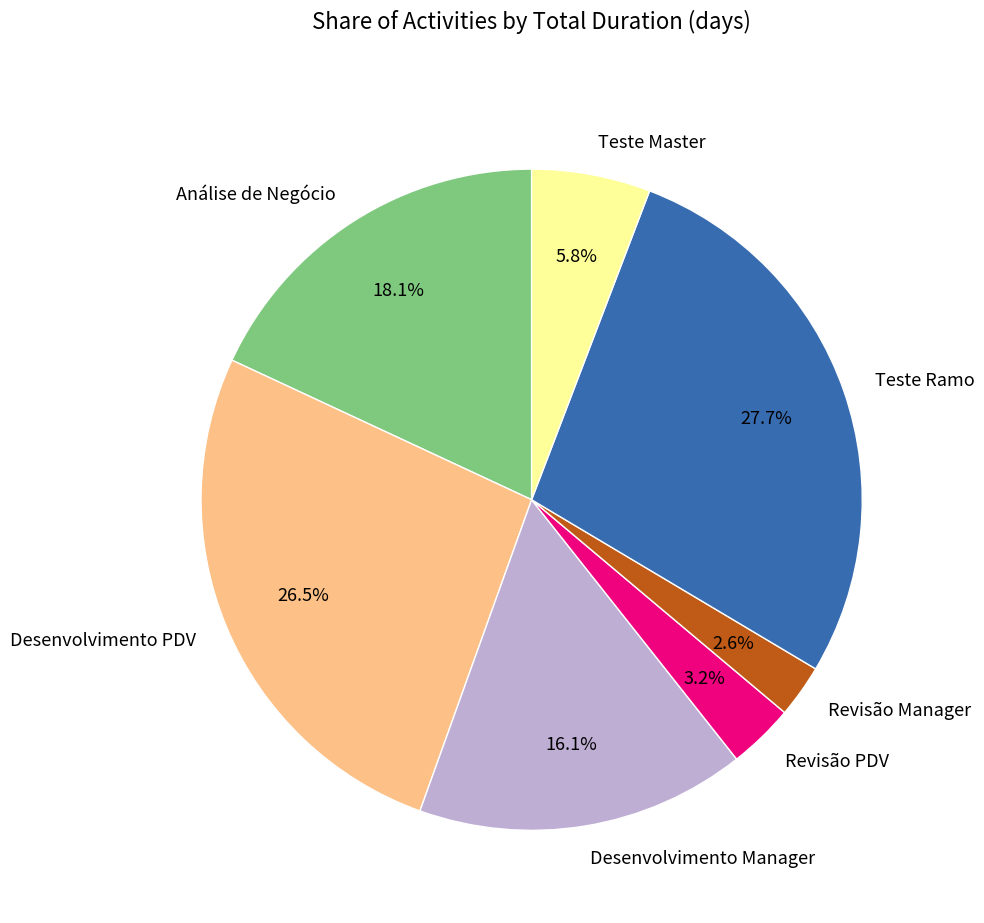

Combined, do Desenvolvimento Manager and Análise de Negócio account for over 50%?

No